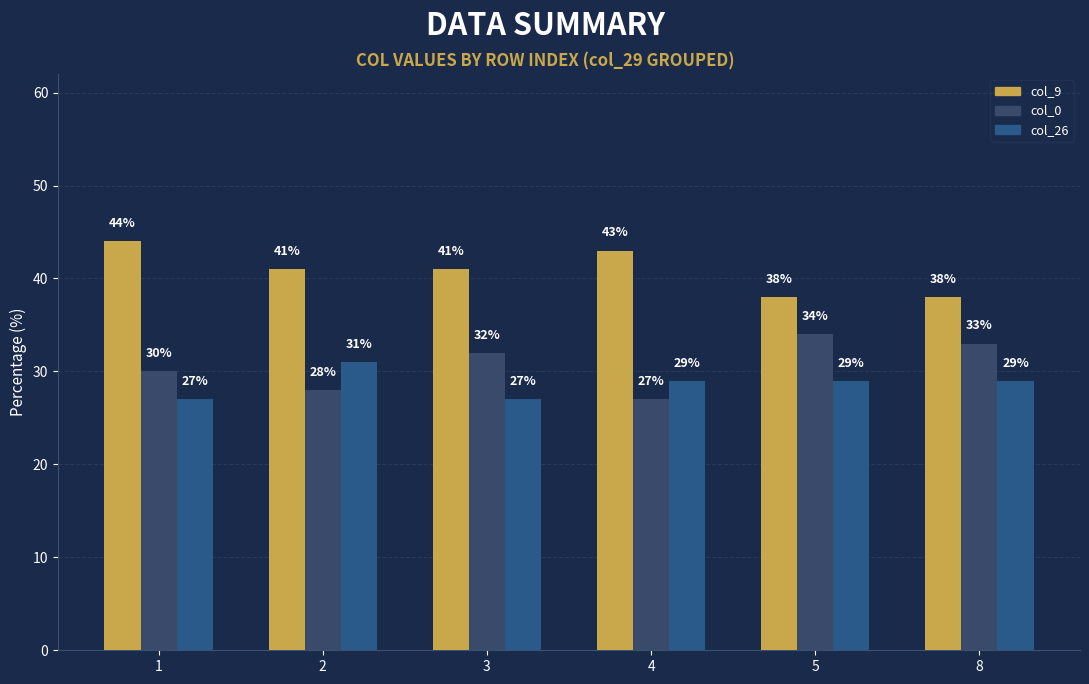

What is the value of the col_26 bar at the 1st from the left?

27